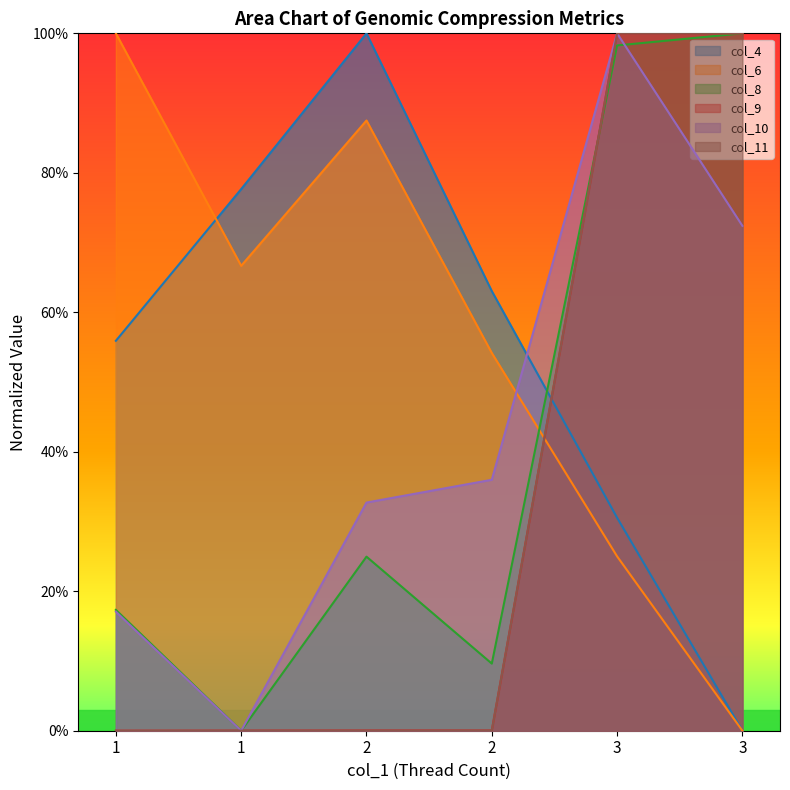

At which label is col_6 closest to 50?

2